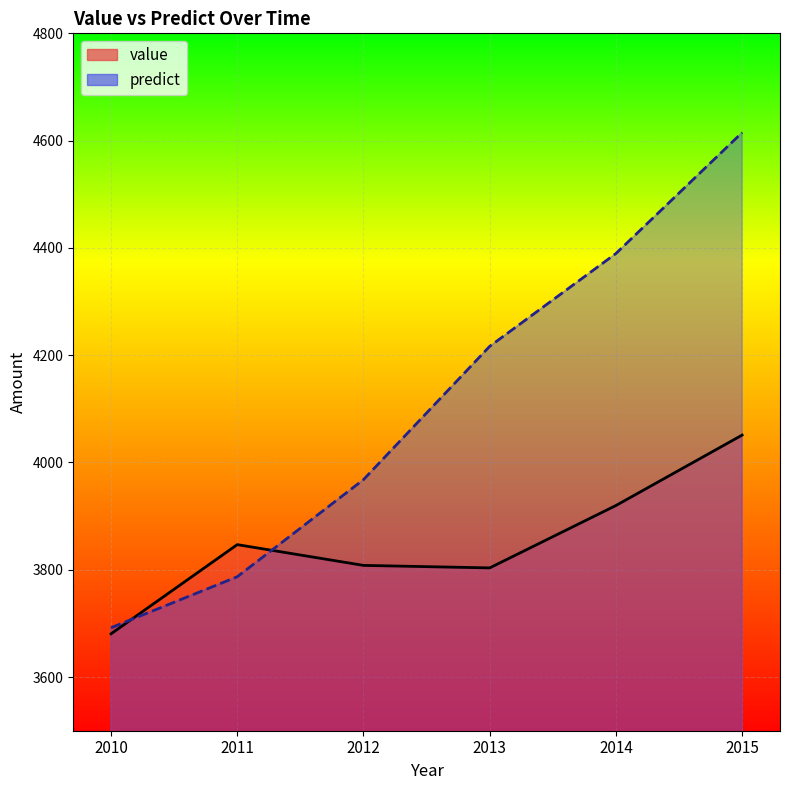

Rank the series by their average value, from lowest to highest.

value, predict